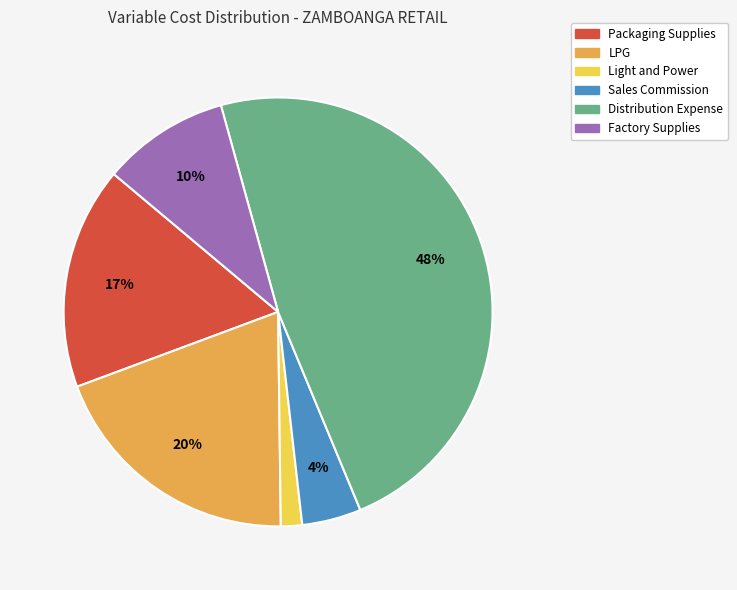

What percentage is the Light and Power slice, to the nearest percent?

2%